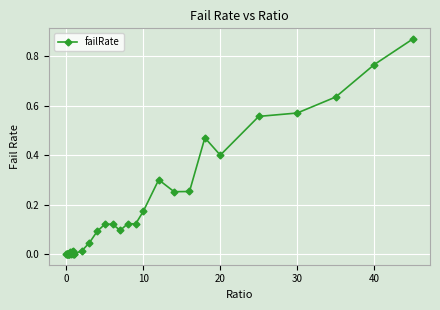

True or false: there are more than 2 points higher than both neighbors.

True